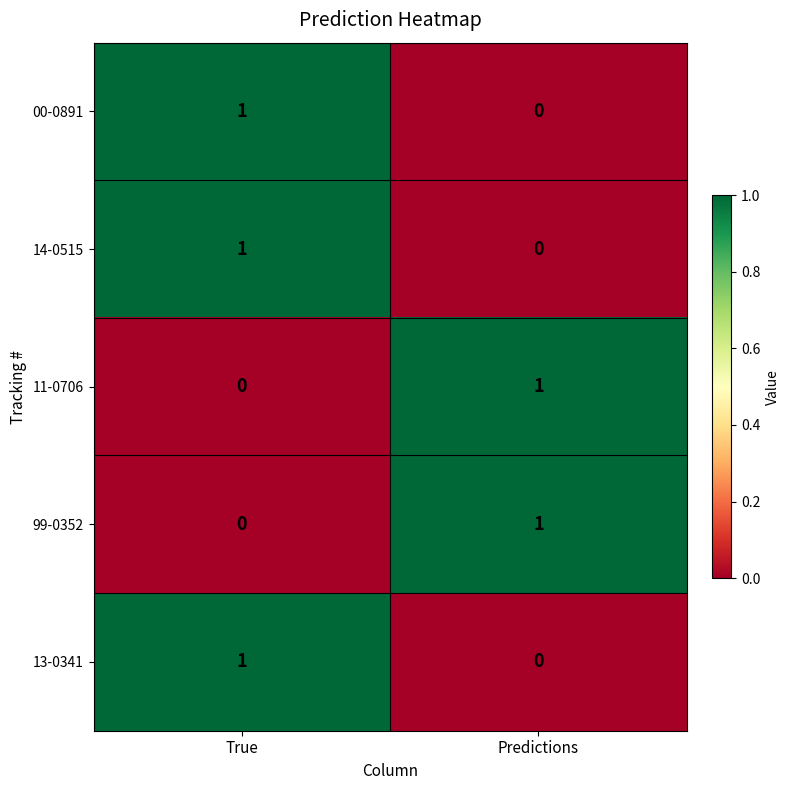

Where is 14-0515 nearest to the value 0?

Predictions